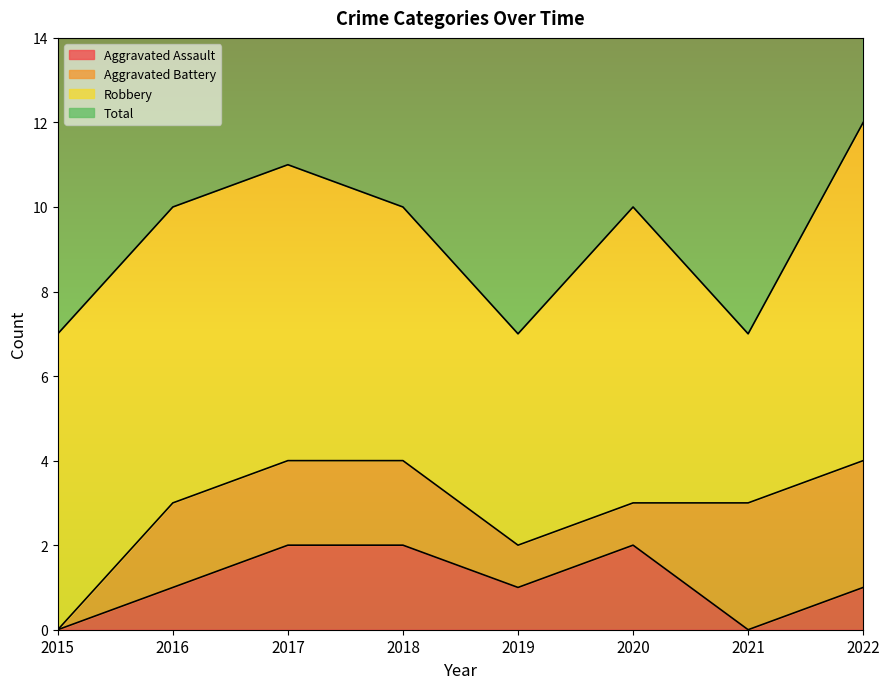

What is the maximum value for Total?

12